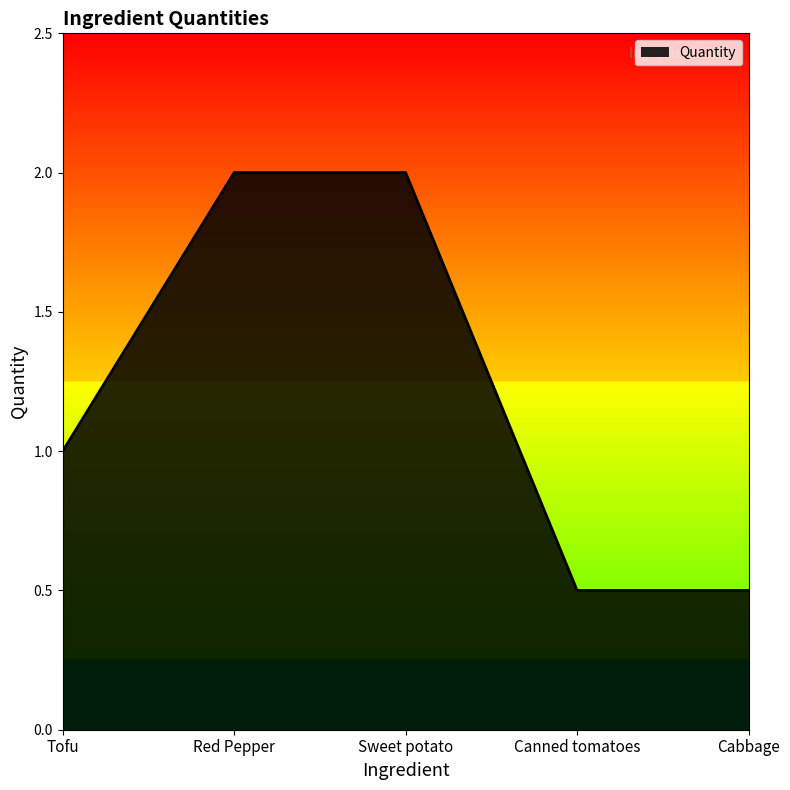

What is the approximate value at Canned tomatoes?

0.5